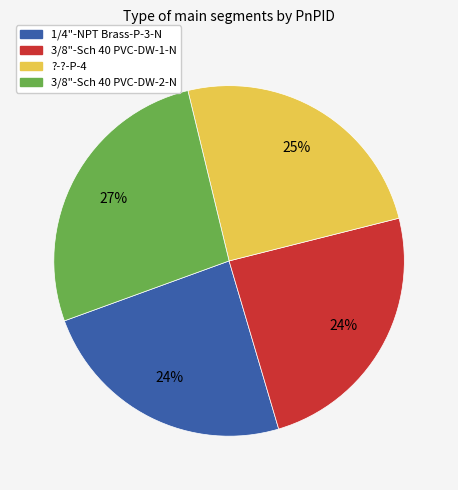

What percentage is the ?-?-P-4 slice, to the nearest percent?

25%